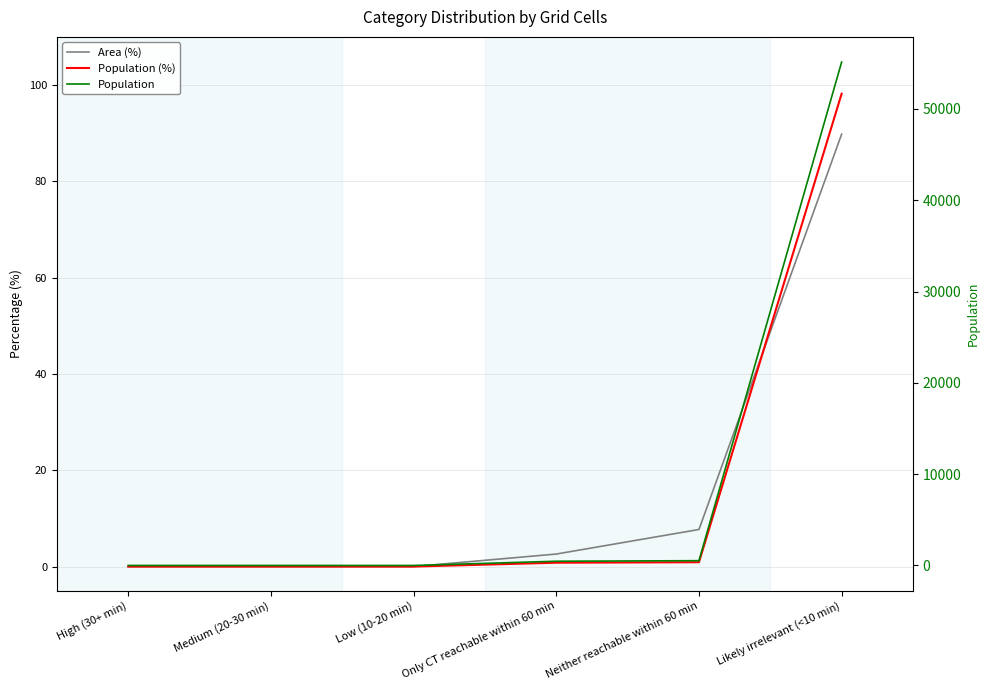

Which series has the largest range (max minus min)?

Population